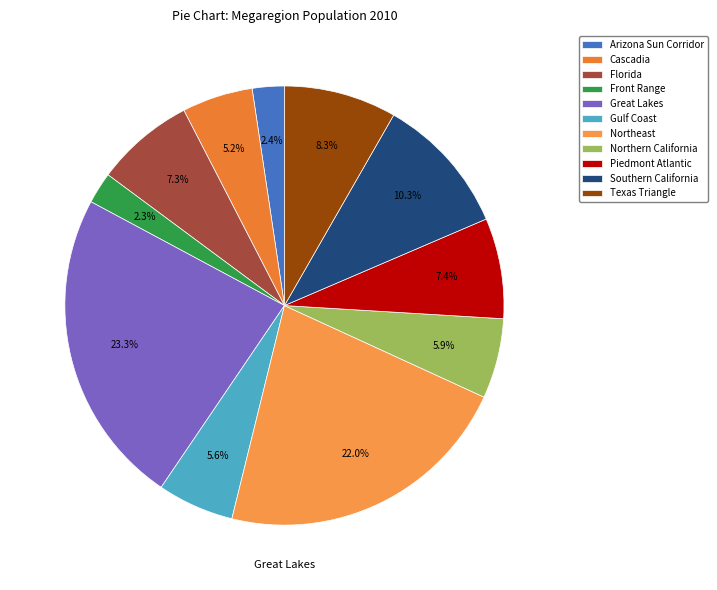

Between Gulf Coast and Arizona Sun Corridor, which is larger?

Gulf Coast